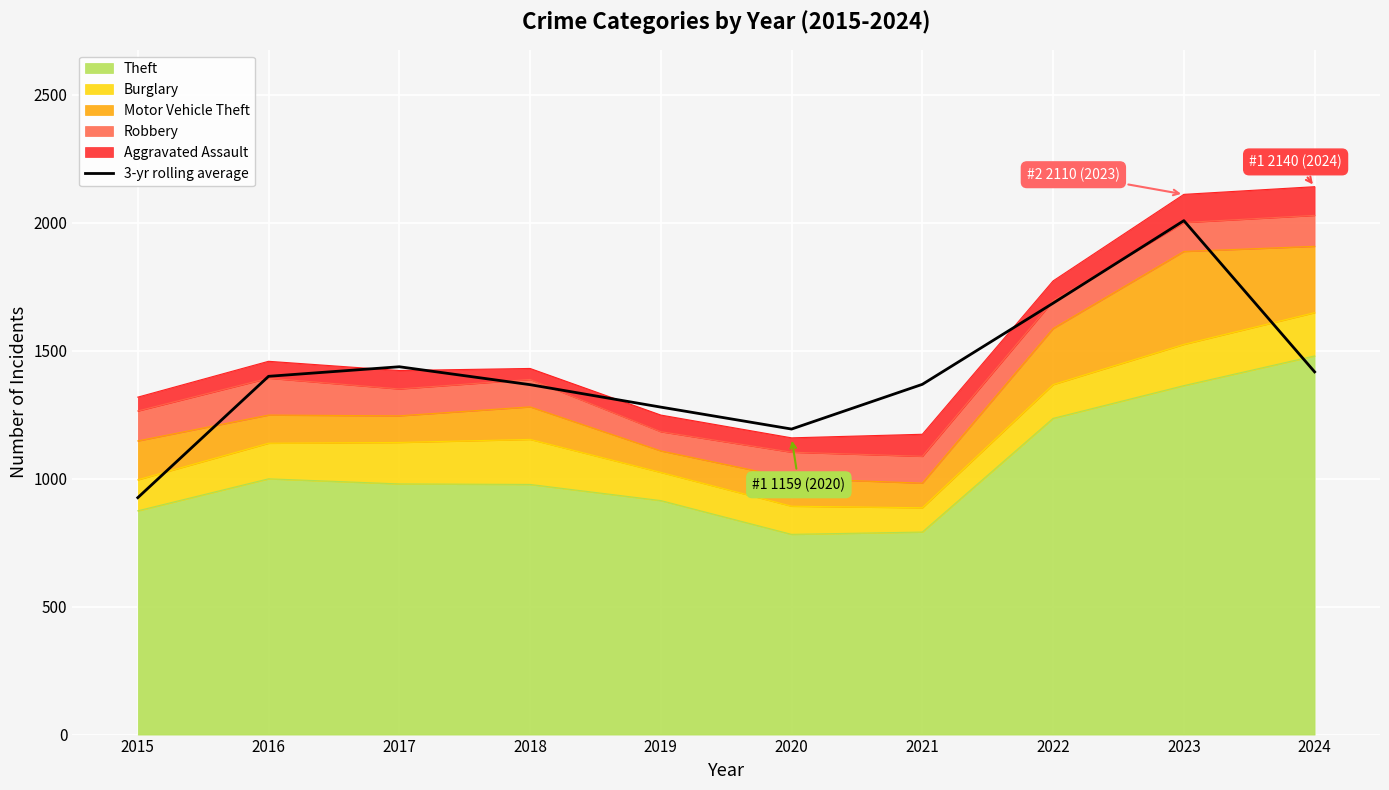

What is the value of the 2nd point from the left?

1399.3